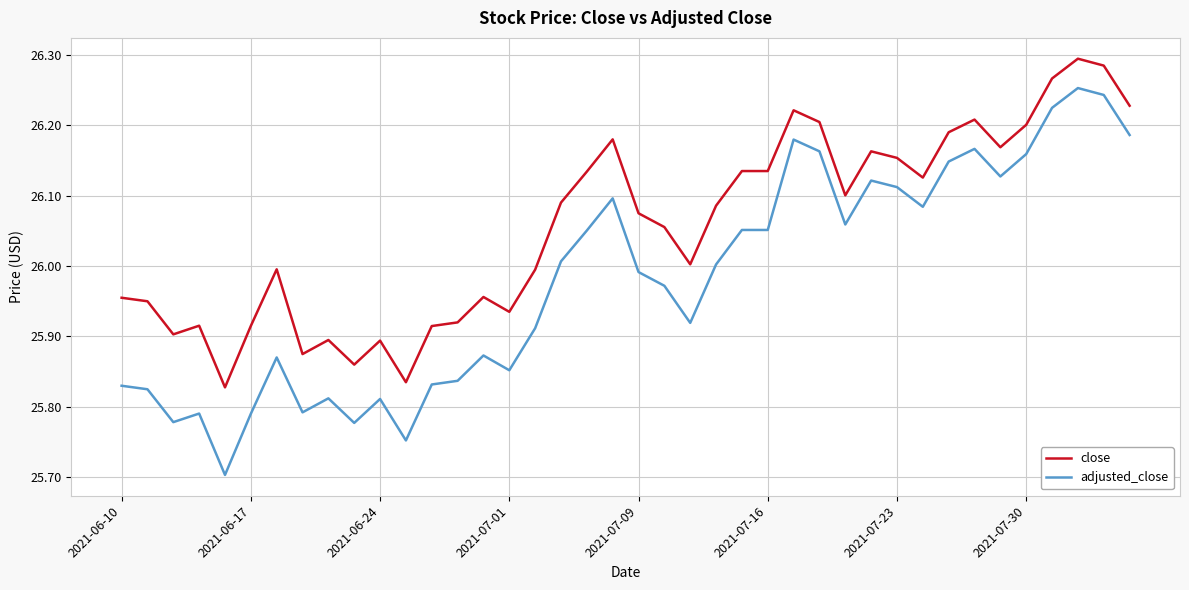

What are all the series names shown in the legend?

close, adjusted_close